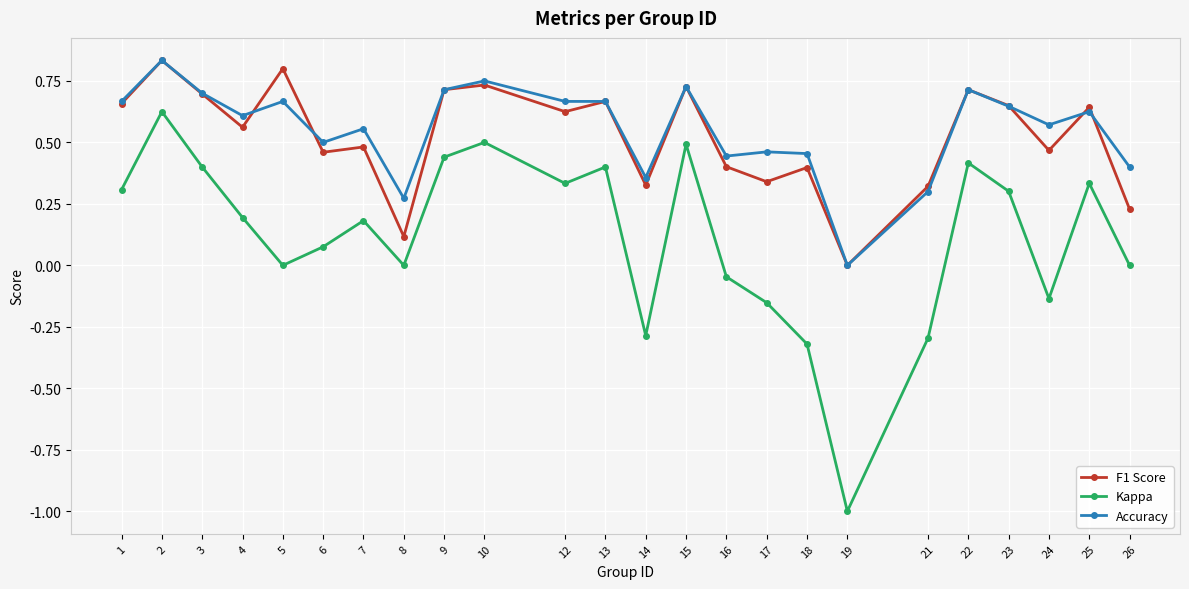

True or false: Kappa has more than 1 interior local peaks.

True